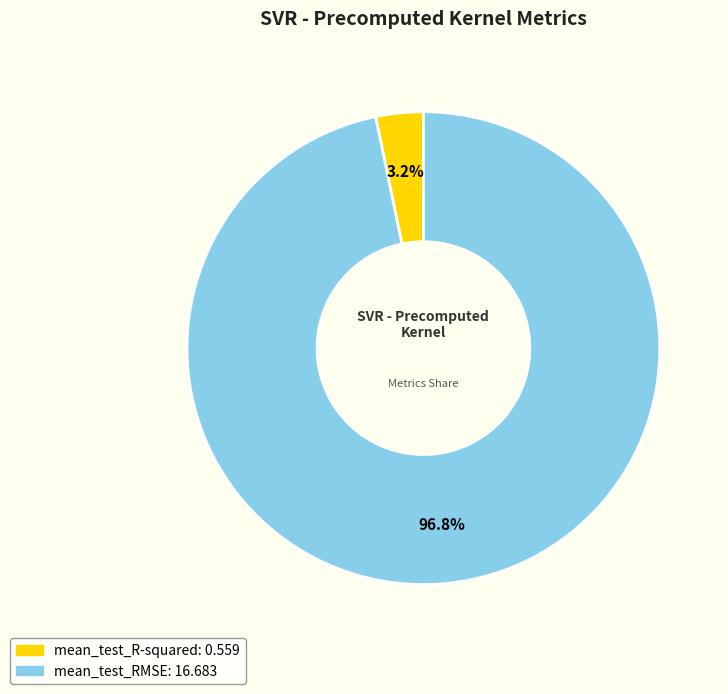

Which slice is the smallest?

mean_test_R-squared